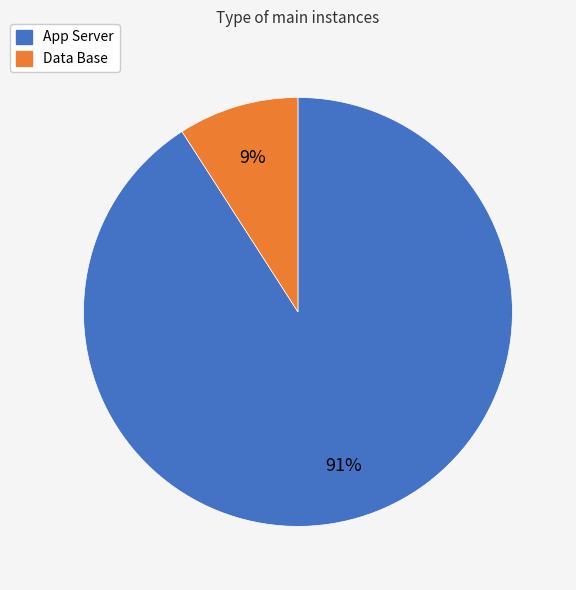

Is there any slice that represents more than half of the pie?

Yes